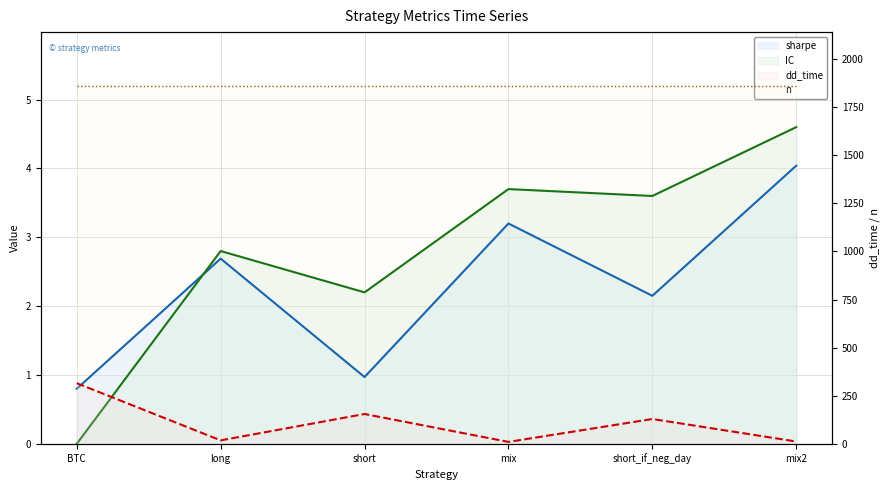

Between long and mix2, which is larger?

mix2